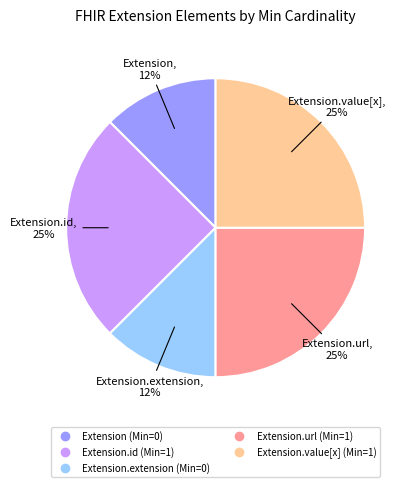

To the nearest percent, what is the average slice percentage?

20%